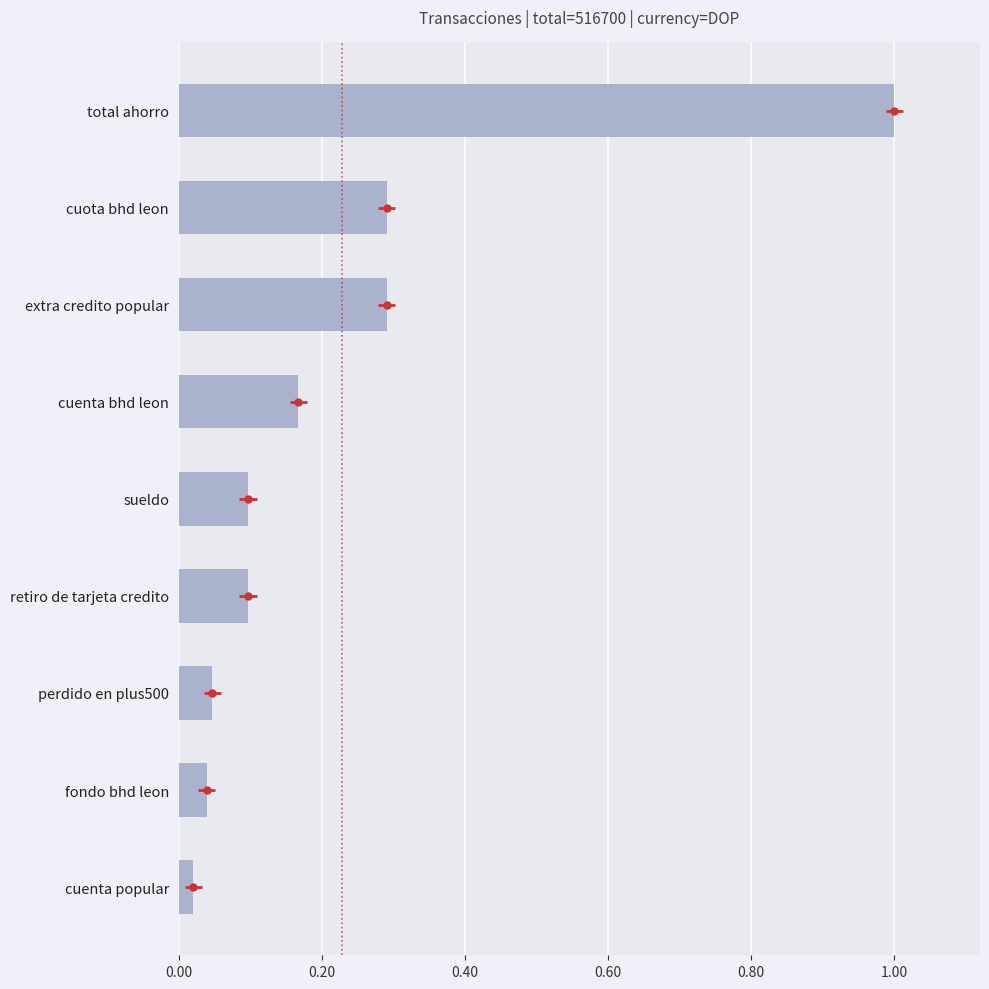

True or false: the data shows 0.1 at sueldo.

False